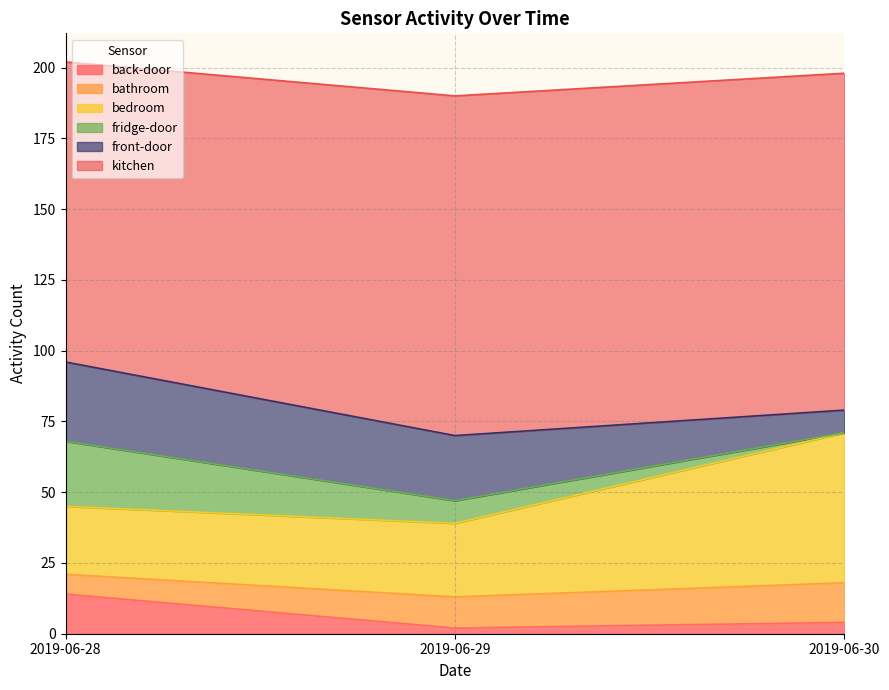

List the series in order of their peak value, lowest first.

back-door, bathroom, fridge-door, front-door, bedroom, kitchen